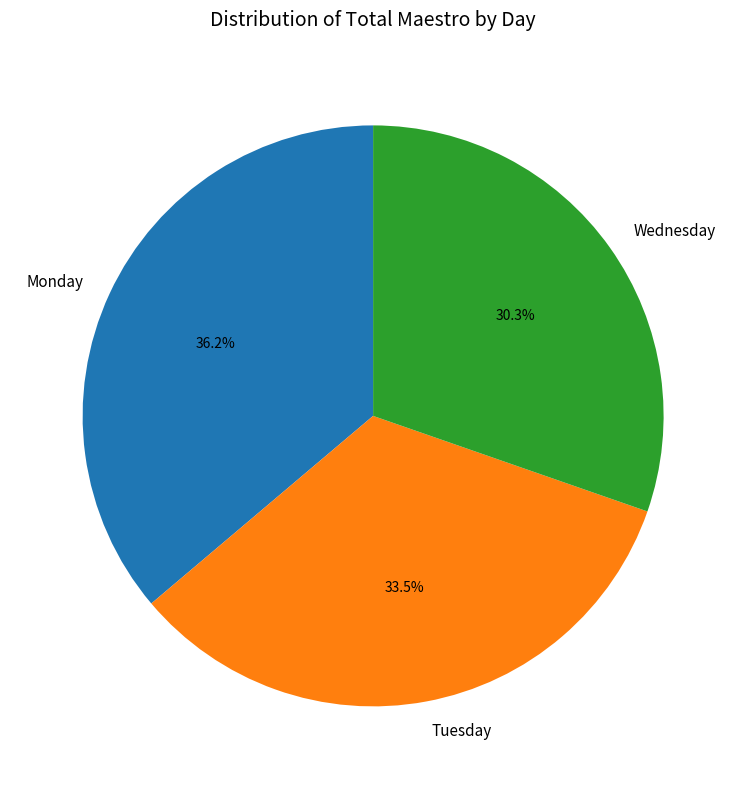

Does Wednesday account for over 50% of the chart?

No